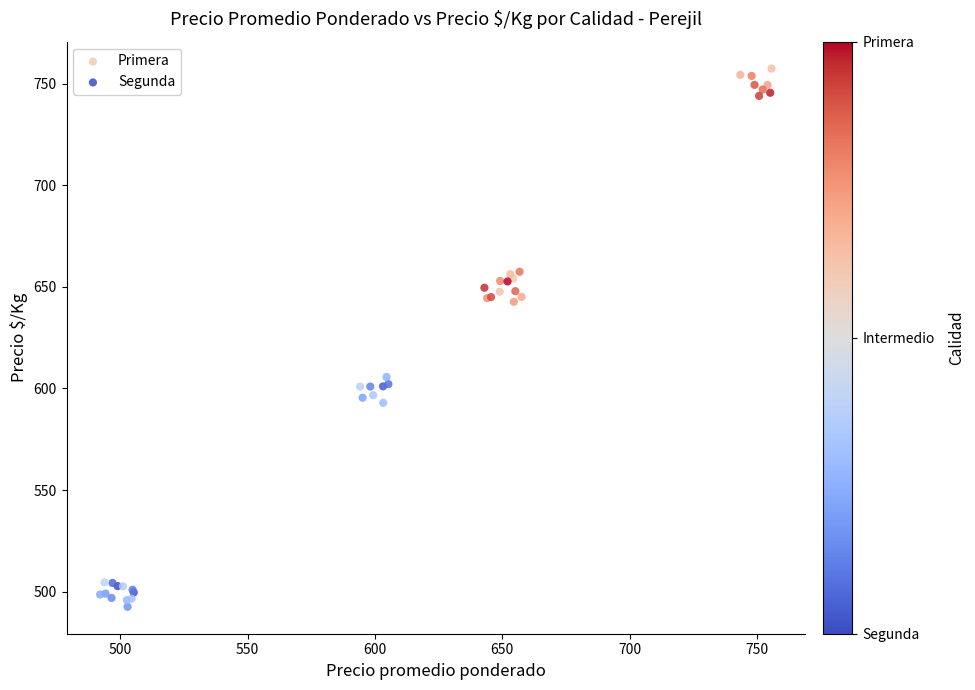

Which series contains the highest Y value?

Primera